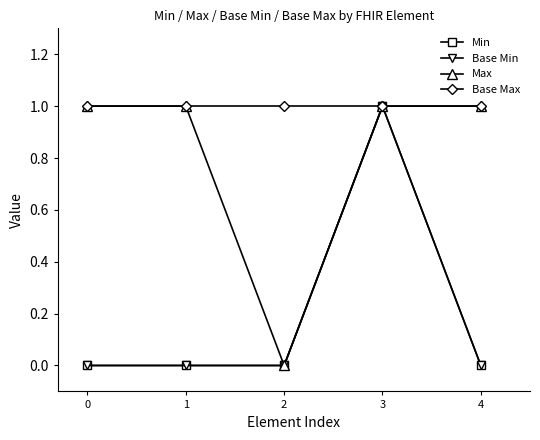

Which series has the widest spread of values?

Min